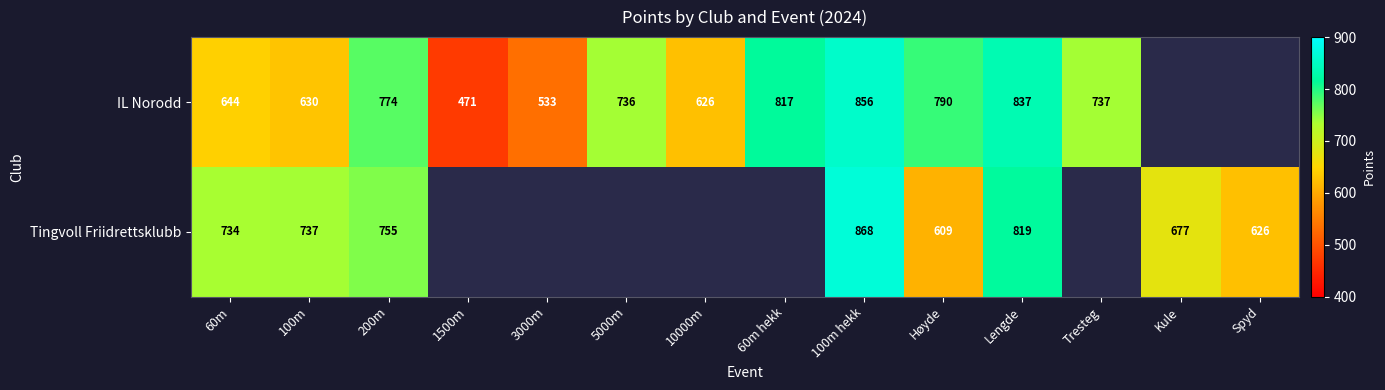

At how many categories does at least one series exceed 801?

3